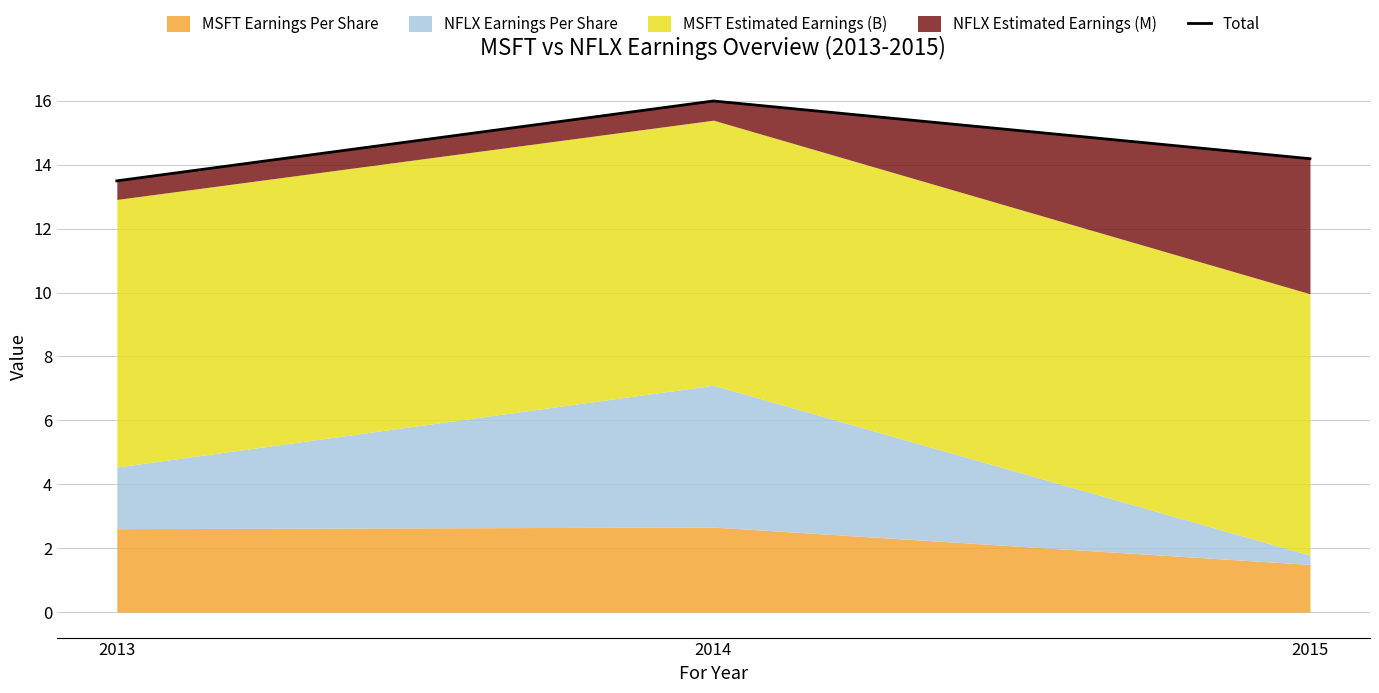

At which label does the data first exceed 14?

2014